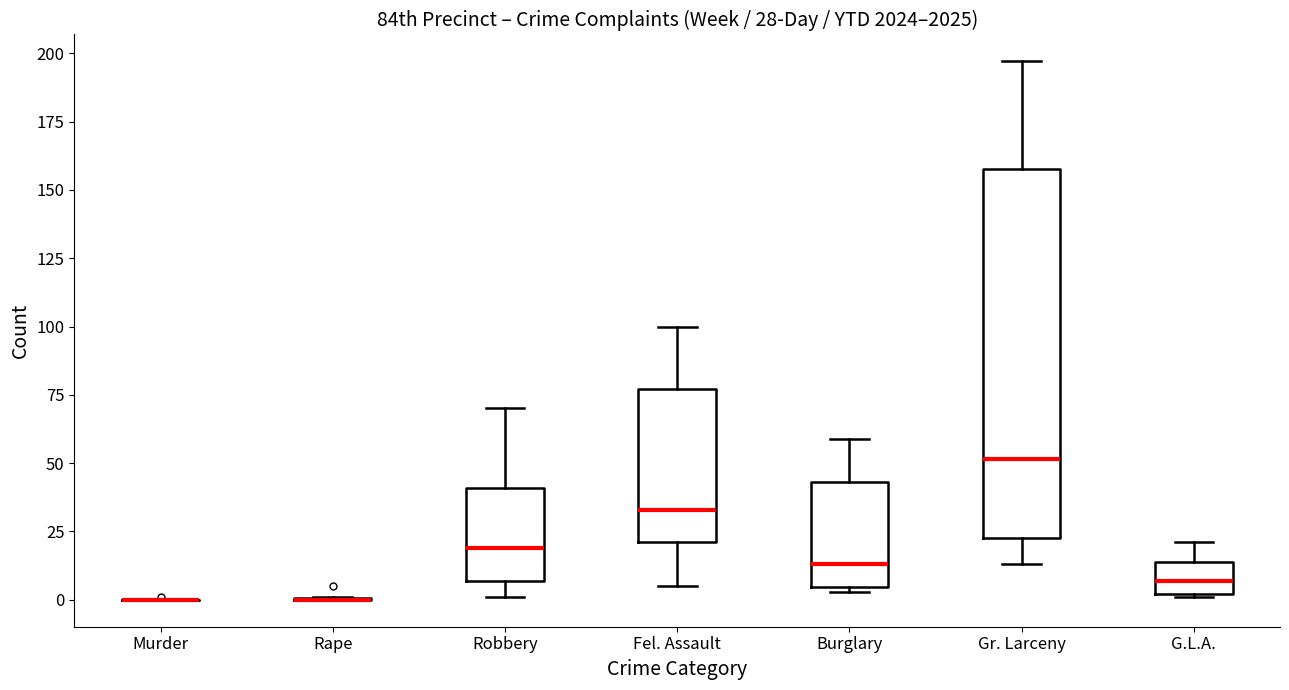

Which box is the tallest, from its lower edge to its upper edge?

Gr. Larceny